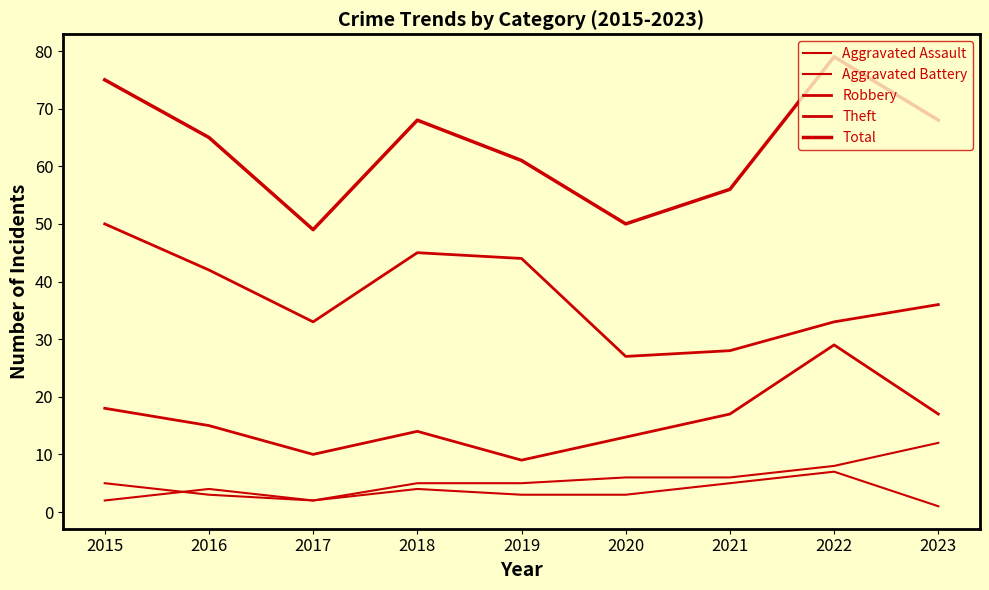

How many lines are shown in the chart?

5